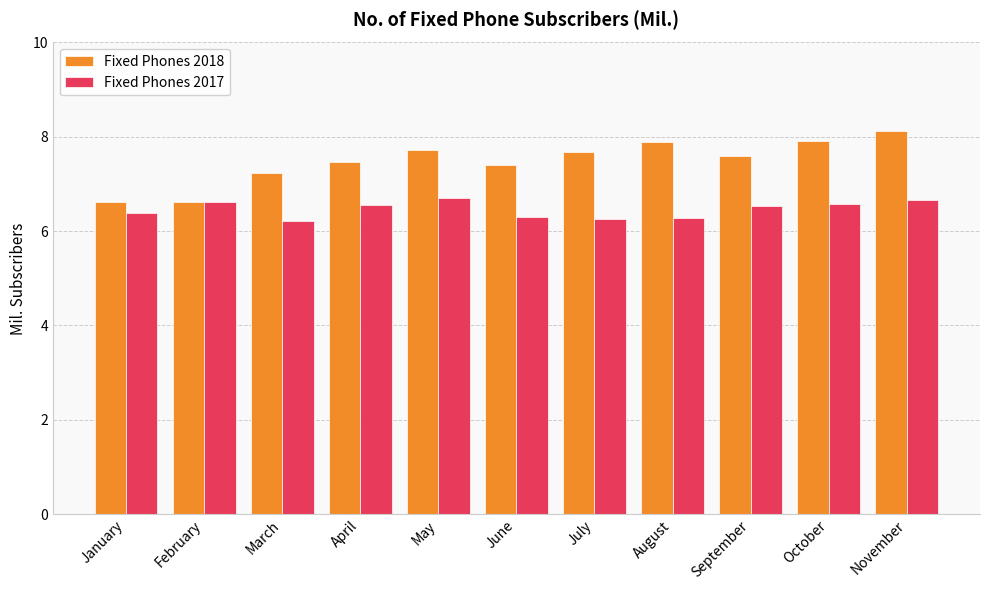

Rank the series by their maximum value, from lowest to highest.

Fixed Phones 2017, Fixed Phones 2018